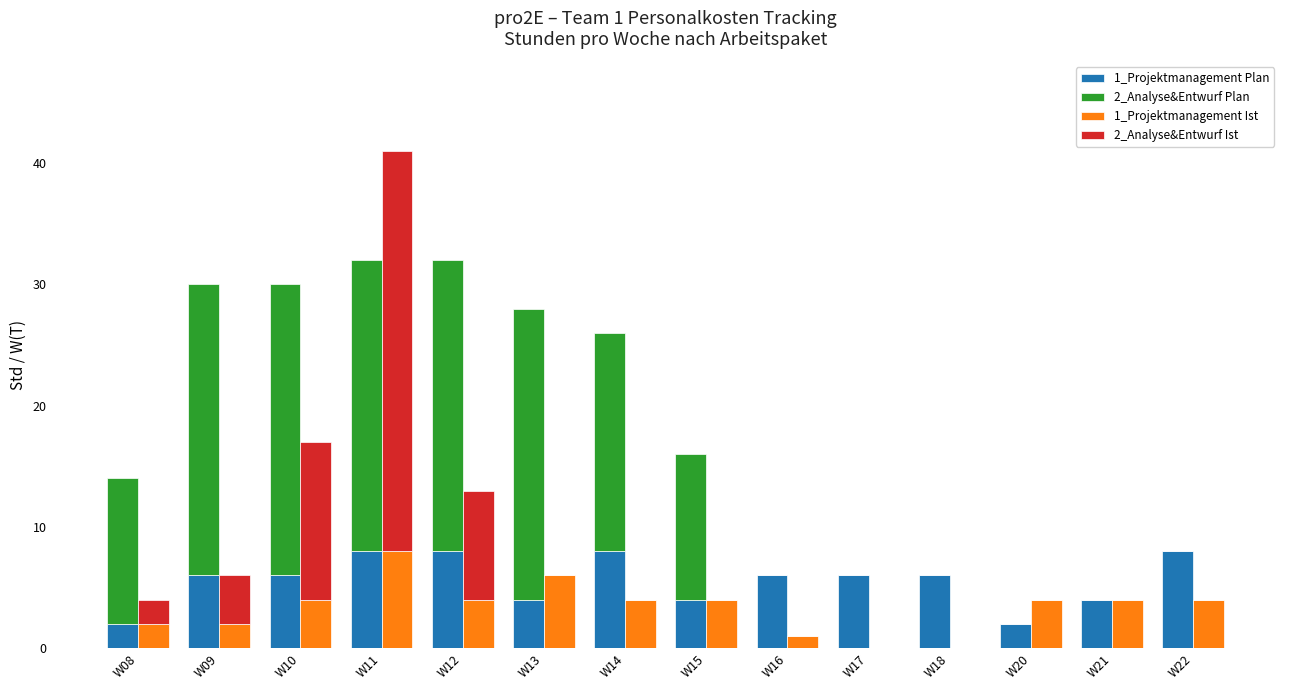

The value of 1_Projektmanagement Ist at W13 is 6. True or false?

True